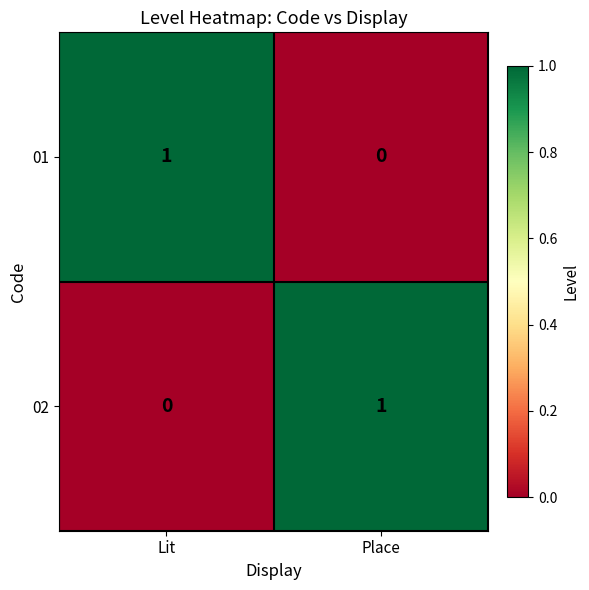

At how many categories does at least one series exceed 0?

2